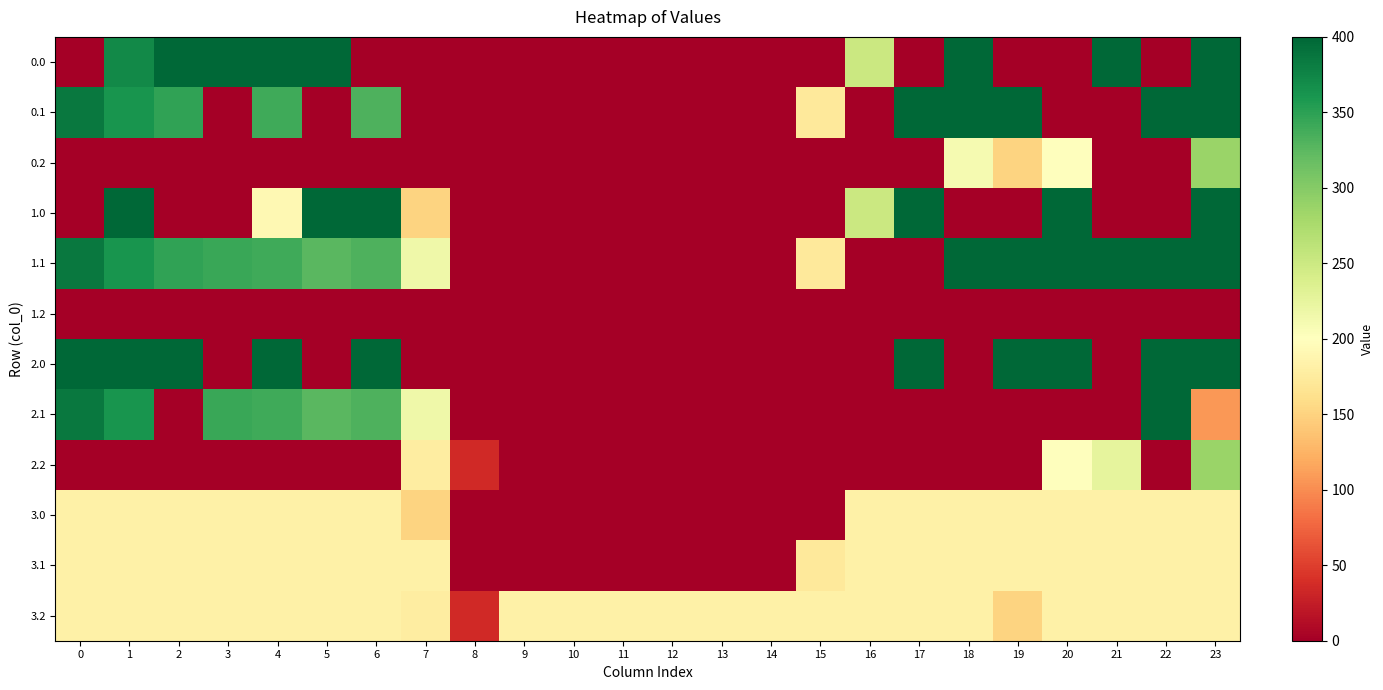

Which category has the highest value across all series?

2